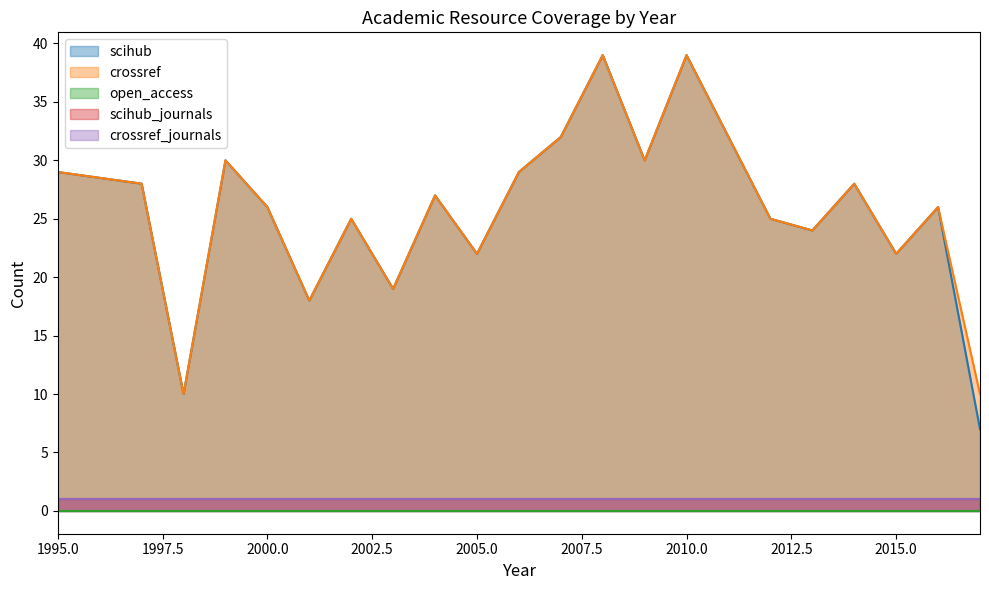

True or false: crossref_journals has more than 2 points higher than both neighbors.

False